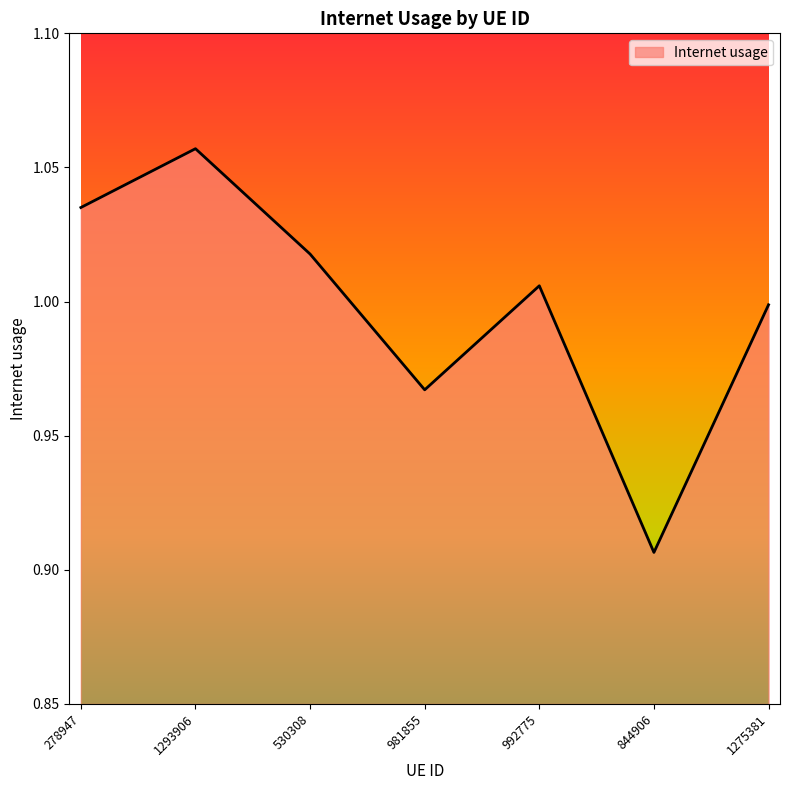

What position from the left is 992775?

5